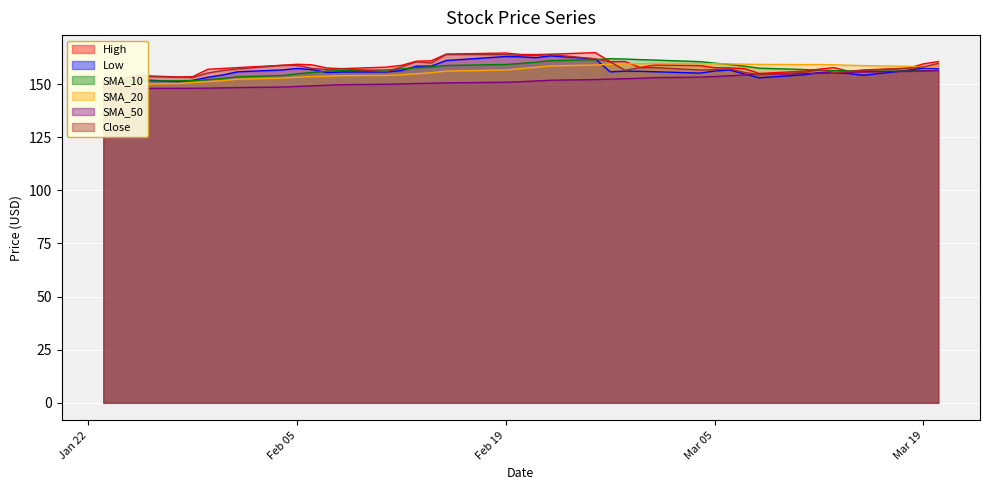

How many interior local valleys does the SMA_20 series have?

1